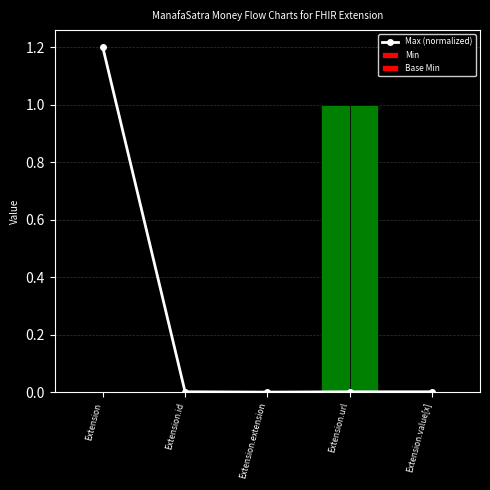

At Extension, list the series in order from smallest to largest.

Min, Base Min, Max (normalized)